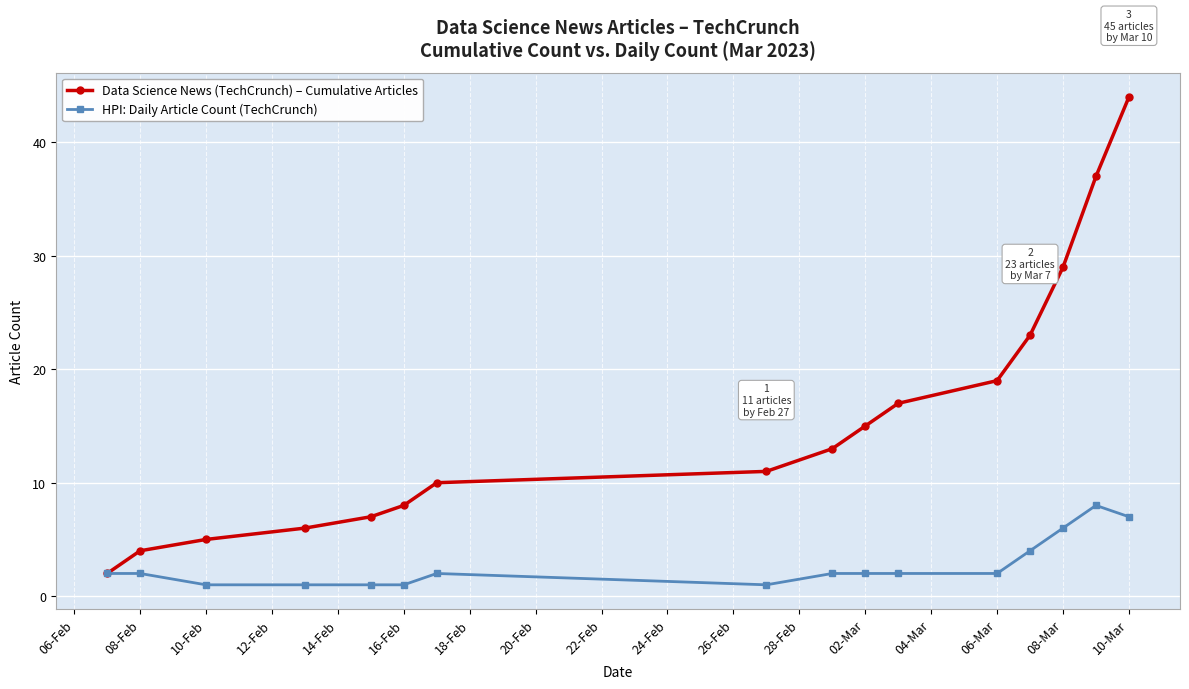

At how many categories does at least one series exceed 3?

15